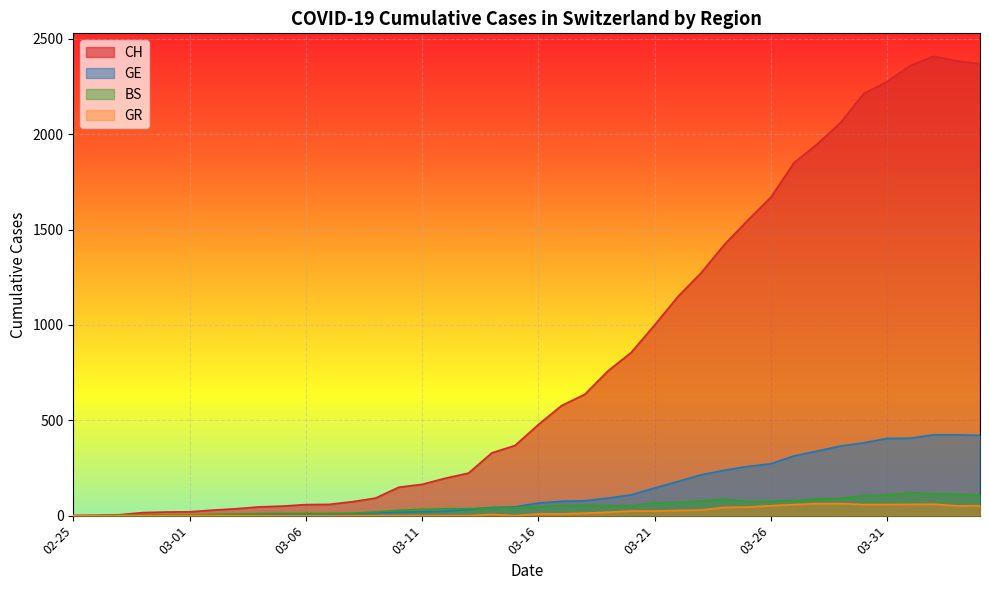

How many lines are shown in the chart?

4